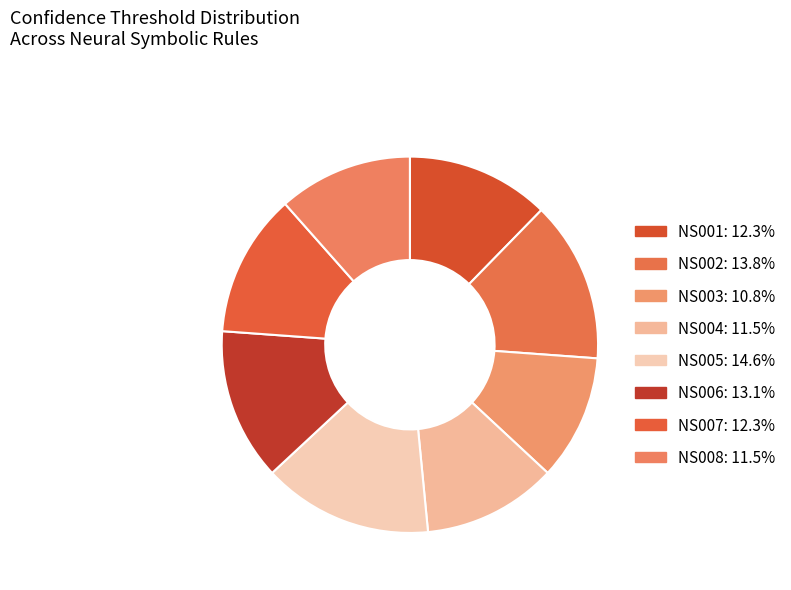

How many slices are in this pie chart?

8